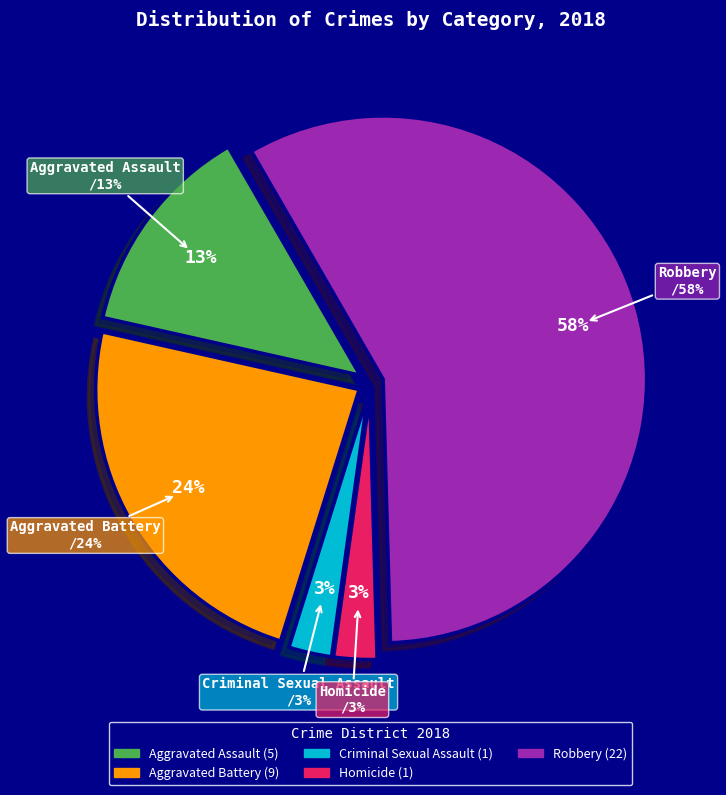

How many slices are in this pie chart?

5